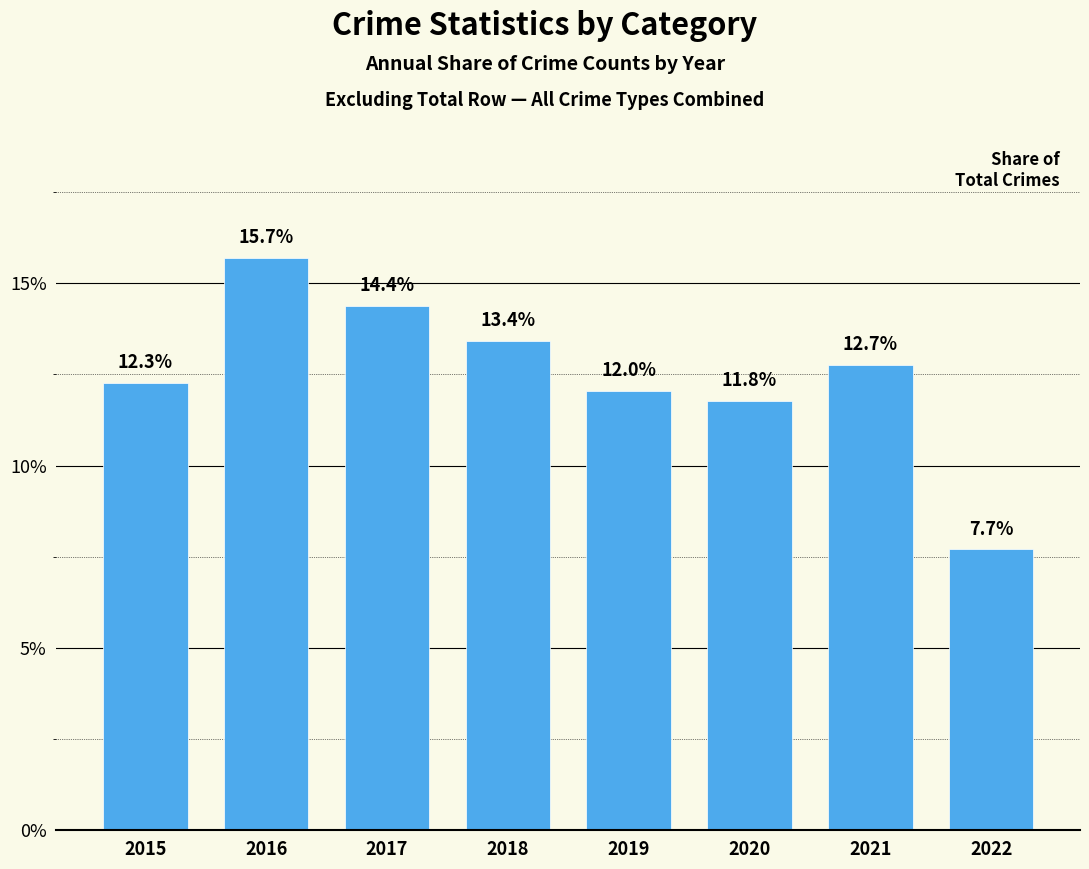

What is the change in value from 2019 to 2020?

-0.3